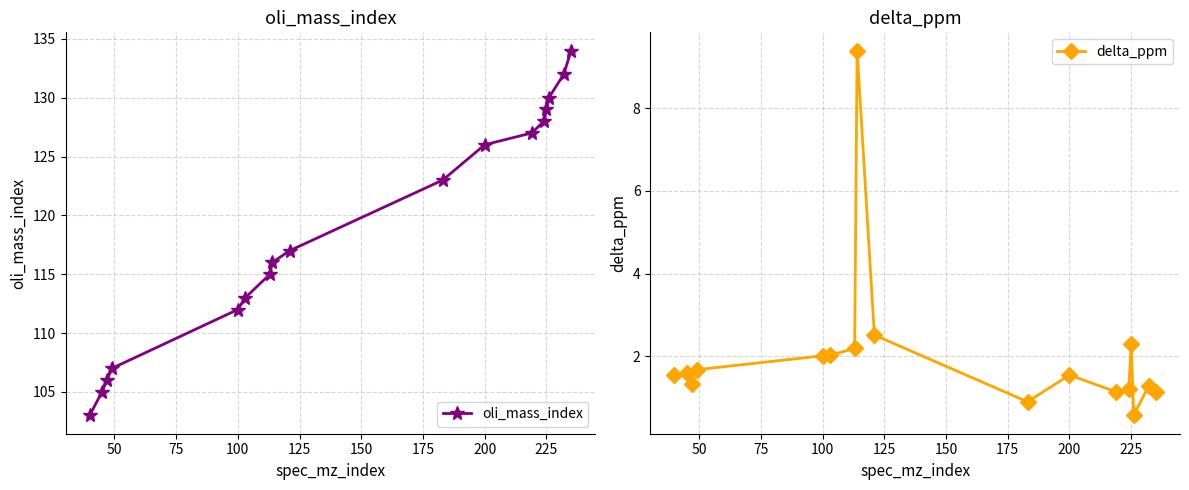

True or false: delta_ppm has more than 2 interior local peaks.

True